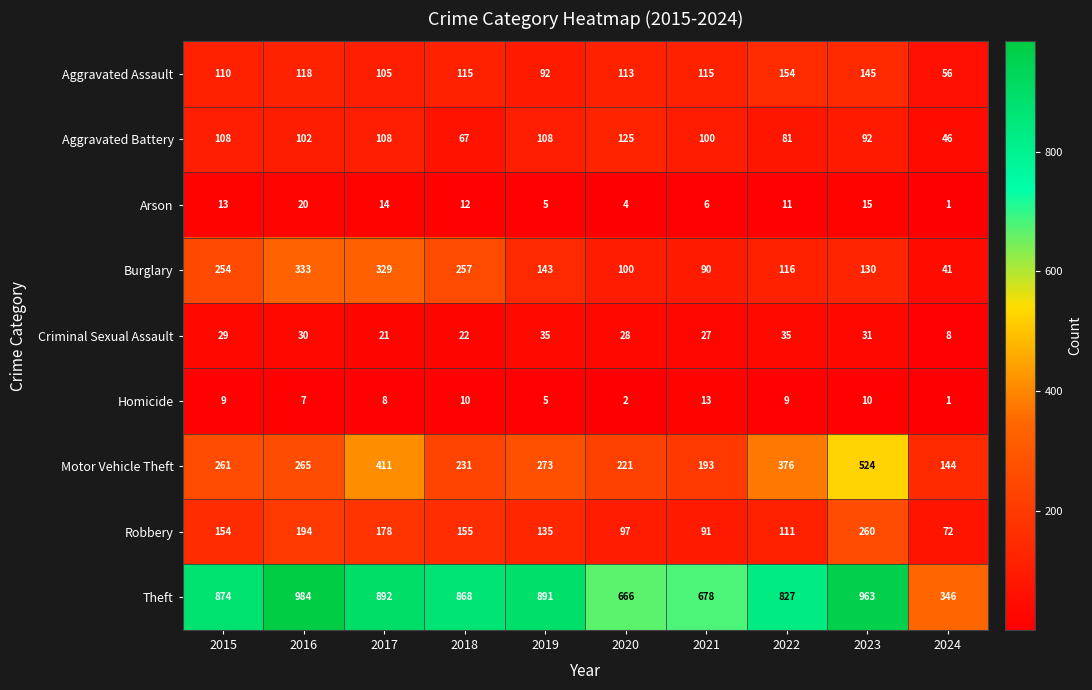

What is the spread (max minus min) of values at 2020?

664